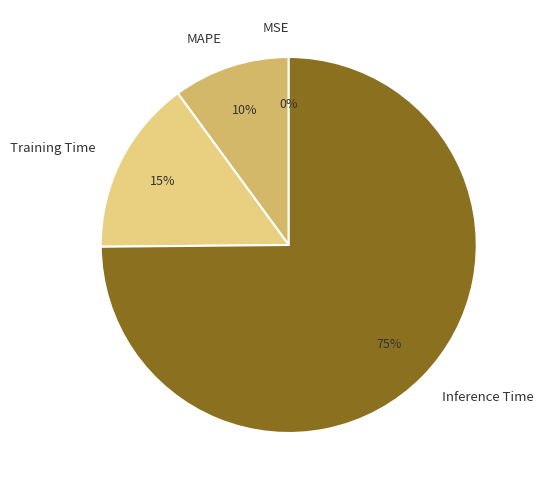

Is there a majority slice in this chart?

Yes